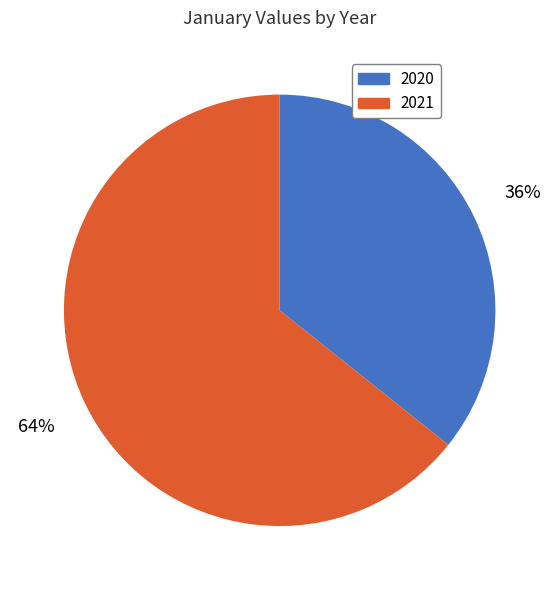

True or false: 2020 accounts for 50% of the total.

False